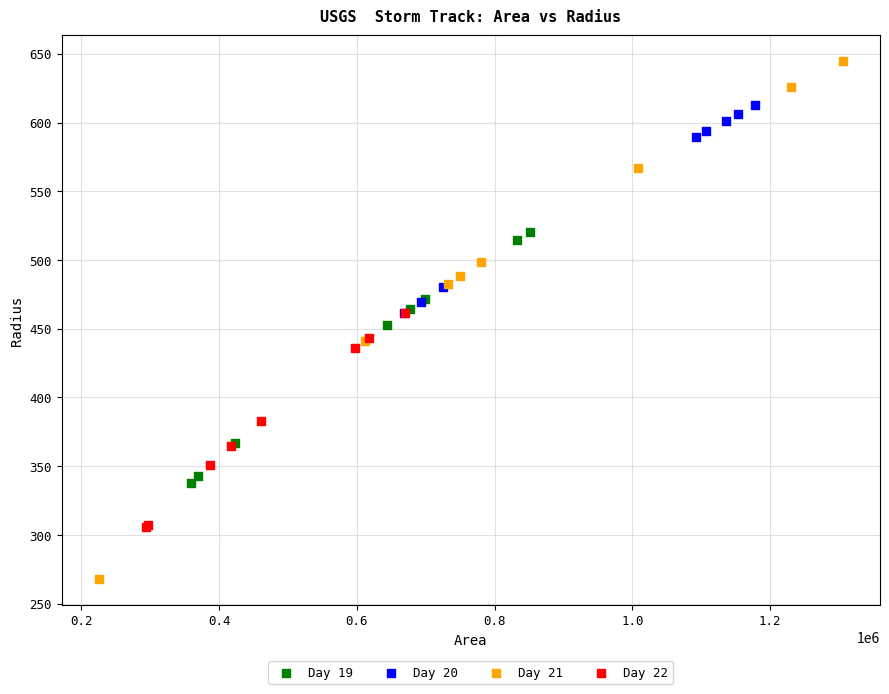

Which series has the largest Y range (max minus min)?

Day 21